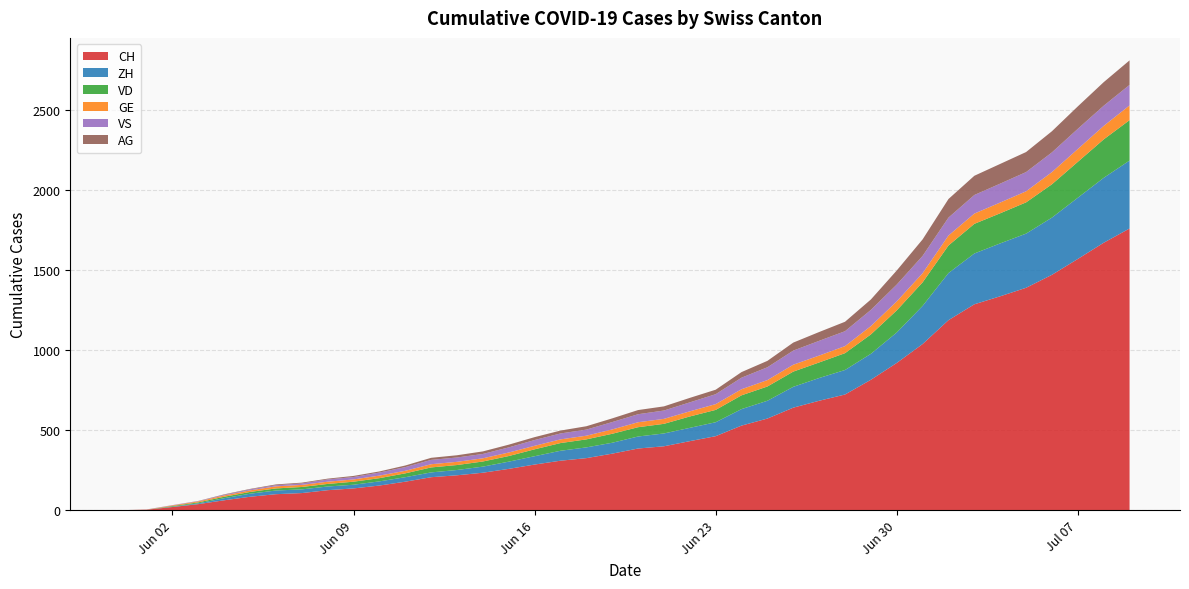

Reading left to right, list all the values displayed in this chart.

CH: 2020-05-31=0	2020-06-01=3	2020-06-02=20	2020-06-03=38	2020-06-04=62	2020-06-05=84	2020-06-06=100	2020-06-07=107	2020-06-08=125	2020-06-09=136	2020-06-10=154	2020-06-11=178	2020-06-12=206	2020-06-13=218	2020-06-14=234	2020-06-15=258	2020-06-16=285	2020-06-17=309	2020-06-18=325	2020-06-19=353	2020-06-20=385	2020-06-21=399	2020-06-22=431	2020-06-23=462	2020-06-24=528	2020-06-25=572	2020-06-26=640	2020-06-27=683	2020-06-28=722	2020-06-29=814	2020-06-30=919	2020-07-01=1037	2020-07-02=1186	2020-07-03=1285	2020-07-04=1335	2020-07-05=1388	2020-07-06=1469	2020-07-07=1568	2020-07-08=1669	2020-07-09=1758
ZH: 2020-05-31=0	2020-06-01=0	2020-06-02=2	2020-06-03=5	2020-06-04=13	2020-06-05=19	2020-06-06=23	2020-06-07=23	2020-06-08=23	2020-06-09=23	2020-06-10=26	2020-06-11=28	2020-06-12=30	2020-06-13=33	2020-06-14=38	2020-06-15=45	2020-06-16=52	2020-06-17=62	2020-06-18=67	2020-06-19=68	2020-06-20=75	2020-06-21=80	2020-06-22=83	2020-06-23=87	2020-06-24=103	2020-06-25=111	2020-06-26=130	2020-06-27=142	2020-06-28=153	2020-06-29=162	2020-06-30=190	2020-07-01=238	2020-07-02=294	2020-07-03=317	2020-07-04=330	2020-07-05=338	2020-07-06=357	2020-07-07=382	2020-07-08=405	2020-07-09=424
VD: 2020-05-31=0	2020-06-01=0	2020-06-02=4	2020-06-03=6	2020-06-04=9	2020-06-05=11	2020-06-06=13	2020-06-07=15	2020-06-08=16	2020-06-09=19	2020-06-10=20	2020-06-11=24	2020-06-12=31	2020-06-13=31	2020-06-14=32	2020-06-15=35	2020-06-16=43	2020-06-17=48	2020-06-18=50	2020-06-19=56	2020-06-20=58	2020-06-21=60	2020-06-22=71	2020-06-23=77	2020-06-24=86	2020-06-25=89	2020-06-26=95	2020-06-27=97	2020-06-28=105	2020-06-29=121	2020-06-30=138	2020-07-01=147	2020-07-02=172	2020-07-03=185	2020-07-04=188	2020-07-05=195	2020-07-06=208	2020-07-07=224	2020-07-08=240	2020-07-09=252
GE: 2020-05-31=0	2020-06-01=1	2020-06-02=4	2020-06-03=6	2020-06-04=8	2020-06-05=10	2020-06-06=13	2020-06-07=13	2020-06-08=14	2020-06-09=14	2020-06-10=16	2020-06-11=16	2020-06-12=20	2020-06-13=20	2020-06-14=20	2020-06-15=22	2020-06-16=22	2020-06-17=23	2020-06-18=23	2020-06-19=27	2020-06-20=31	2020-06-21=31	2020-06-22=32	2020-06-23=36	2020-06-24=38	2020-06-25=40	2020-06-26=43	2020-06-27=43	2020-06-28=44	2020-06-29=52	2020-06-30=56	2020-07-01=57	2020-07-02=62	2020-07-03=64	2020-07-04=67	2020-07-05=69	2020-07-06=76	2020-07-07=80	2020-07-08=84	2020-07-09=92
VS: 2020-05-31=0	2020-06-01=1	2020-06-02=2	2020-06-03=2	2020-06-04=4	2020-06-05=6	2020-06-06=7	2020-06-07=9	2020-06-08=14	2020-06-09=15	2020-06-10=19	2020-06-11=23	2020-06-12=27	2020-06-13=27	2020-06-14=27	2020-06-15=32	2020-06-16=36	2020-06-17=37	2020-06-18=38	2020-06-19=46	2020-06-20=50	2020-06-21=52	2020-06-22=56	2020-06-23=62	2020-06-24=72	2020-06-25=80	2020-06-26=88	2020-06-27=92	2020-06-28=93	2020-06-29=101	2020-06-30=105	2020-07-01=108	2020-07-02=112	2020-07-03=116	2020-07-04=118	2020-07-05=120	2020-07-06=123	2020-07-07=126	2020-07-08=126	2020-07-09=128
AG: 2020-05-31=0	2020-06-01=0	2020-06-02=0	2020-06-03=1	2020-06-04=3	2020-06-05=3	2020-06-06=5	2020-06-07=5	2020-06-08=5	2020-06-09=7	2020-06-10=7	2020-06-11=10	2020-06-12=13	2020-06-13=14	2020-06-14=16	2020-06-15=17	2020-06-16=18	2020-06-17=18	2020-06-18=21	2020-06-19=23	2020-06-20=26	2020-06-21=26	2020-06-22=28	2020-06-23=28	2020-06-24=35	2020-06-25=40	2020-06-26=50	2020-06-27=55	2020-06-28=59	2020-06-29=65	2020-06-30=88	2020-07-01=103	2020-07-02=116	2020-07-03=120	2020-07-04=123	2020-07-05=125	2020-07-06=132	2020-07-07=140	2020-07-08=147	2020-07-09=153